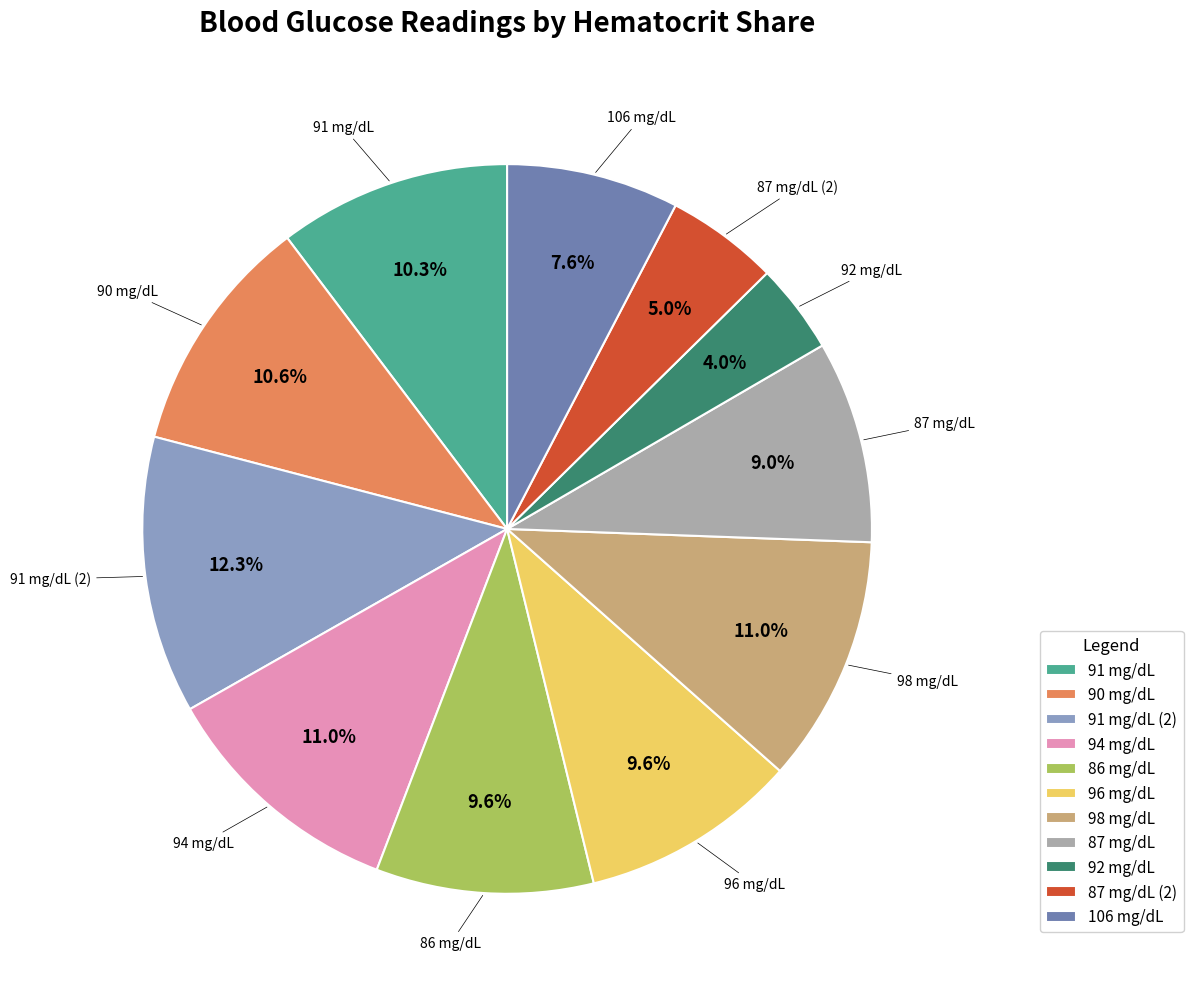

Is there any slice that represents more than half of the pie?

No